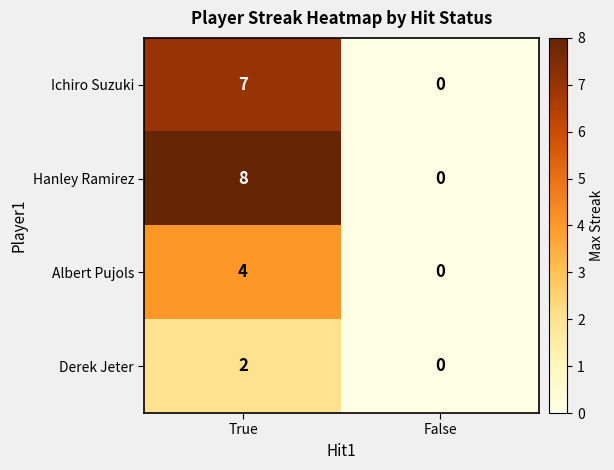

The Albert Pujols series shows 4 at True. True or false?

True